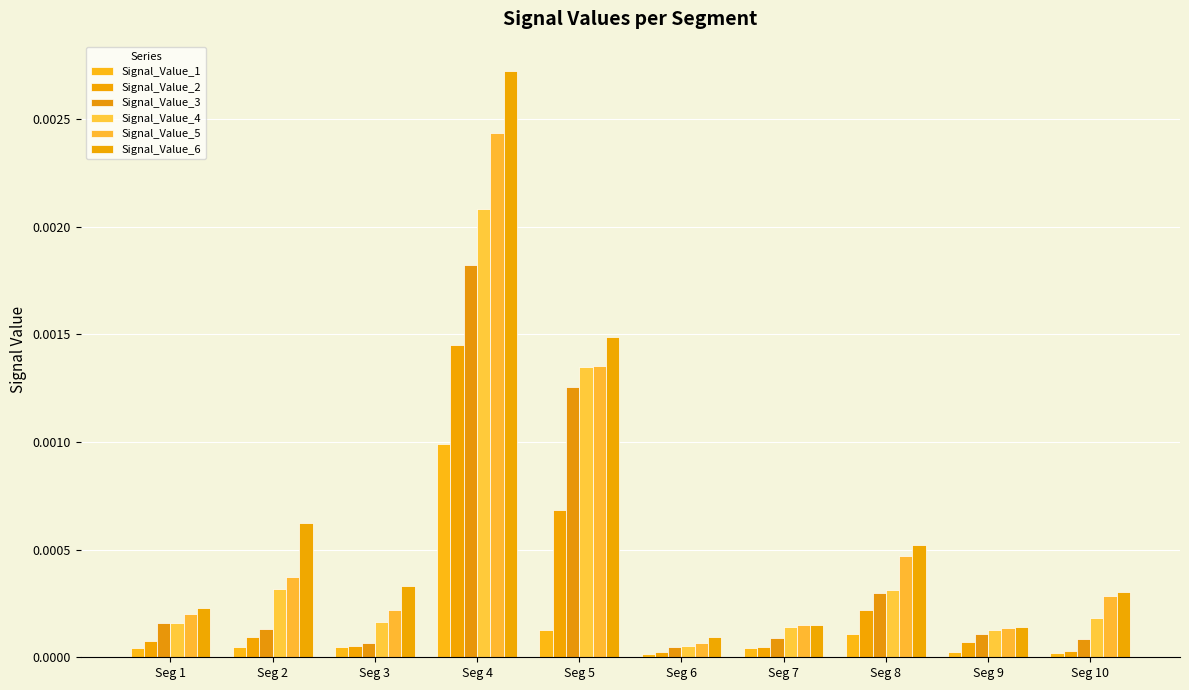

Which label corresponds to the largest value in the chart?

Seg 4